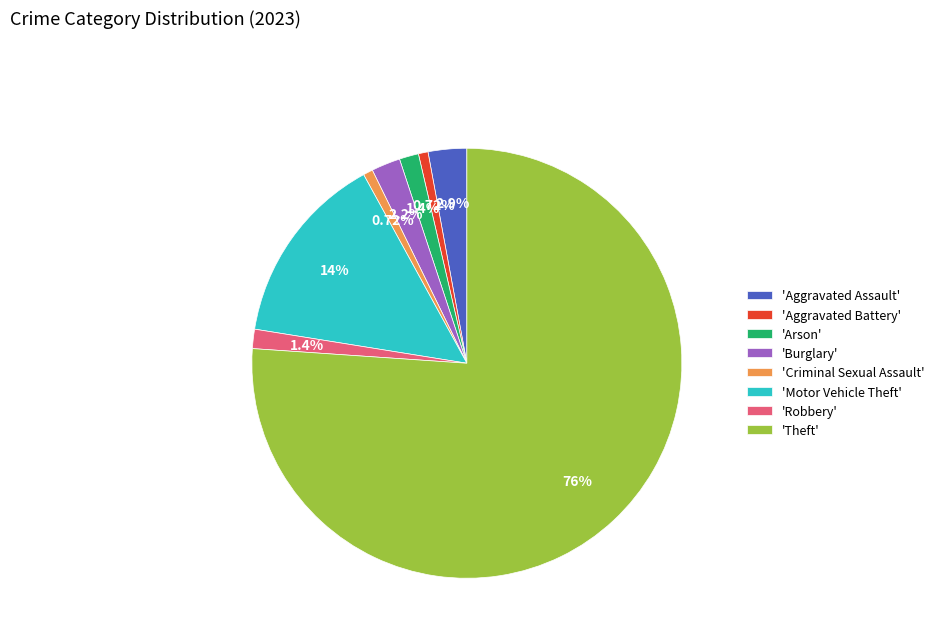

Combined, do 'Aggravated Battery' and 'Criminal Sexual Assault' account for over 50%?

No